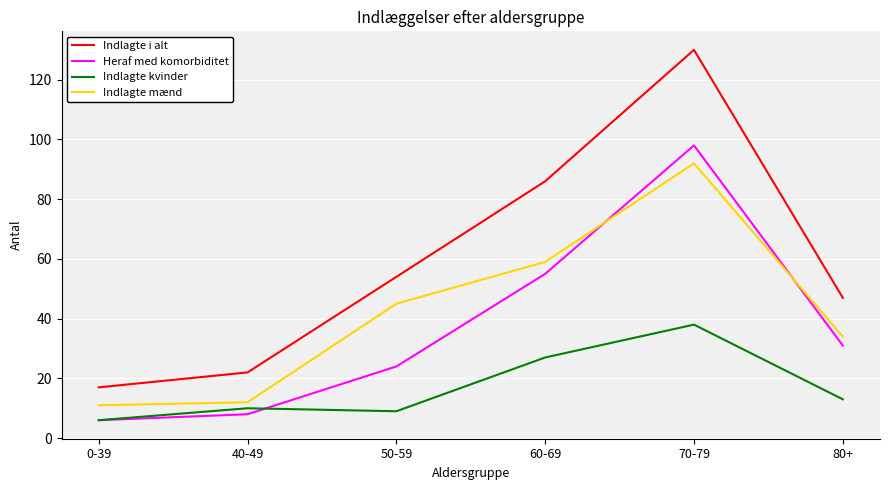

What is the maximum value for Indlagte i alt?

130